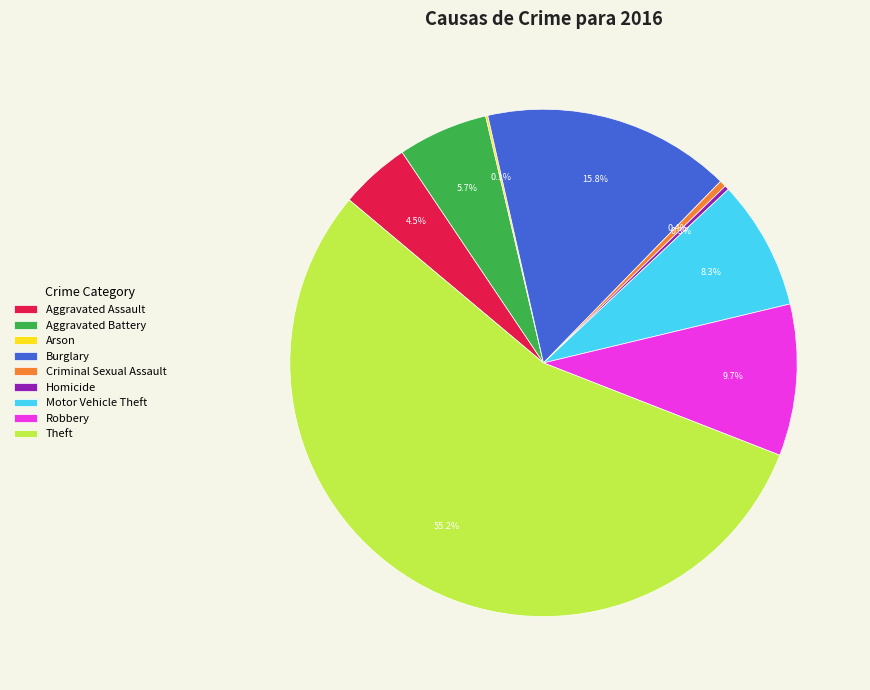

What percentage do Burglary and Robbery together represent?

25.5%